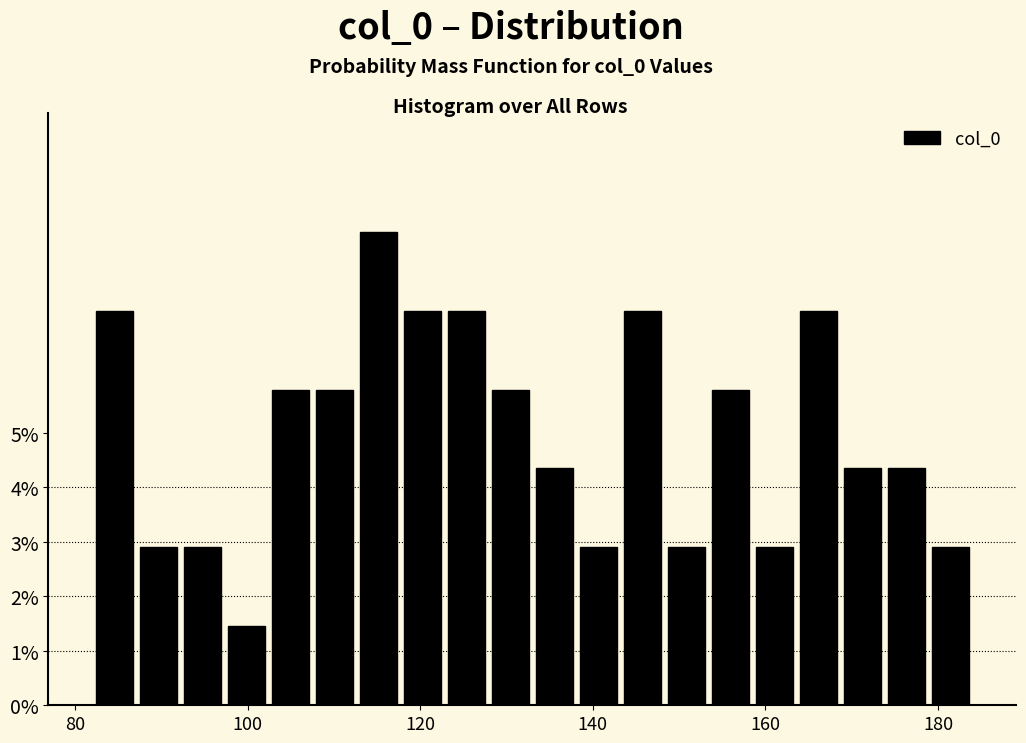

Around what value on the x-axis is the tallest bar? Give the approximate position of its centre, as read against the axis.

116